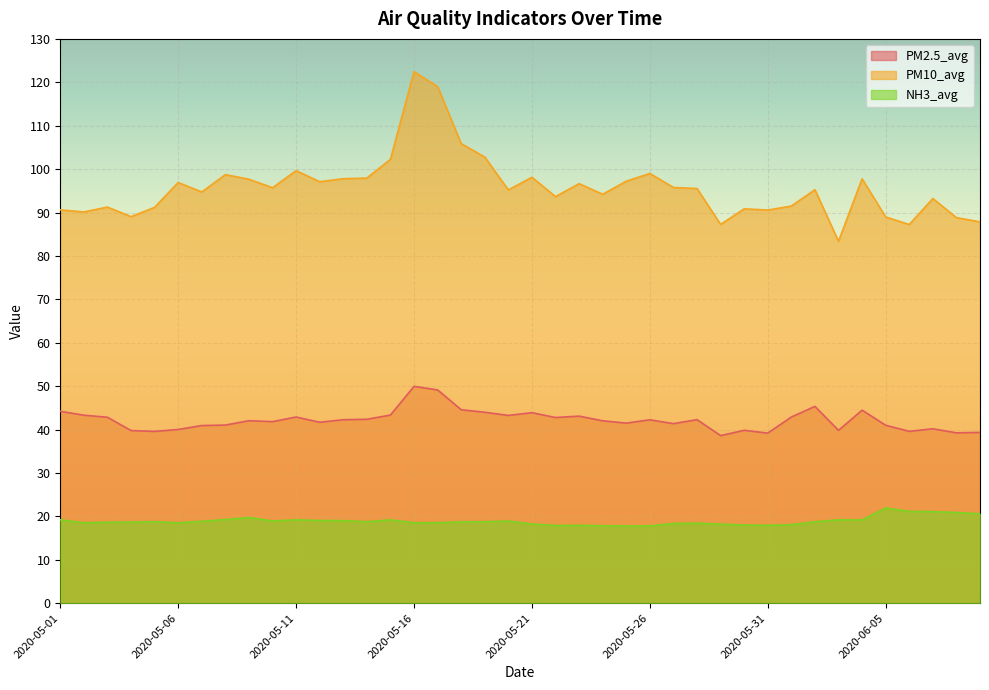

The PM2.5_avg series shows 41.4 at 2020-05-27. True or false?

True